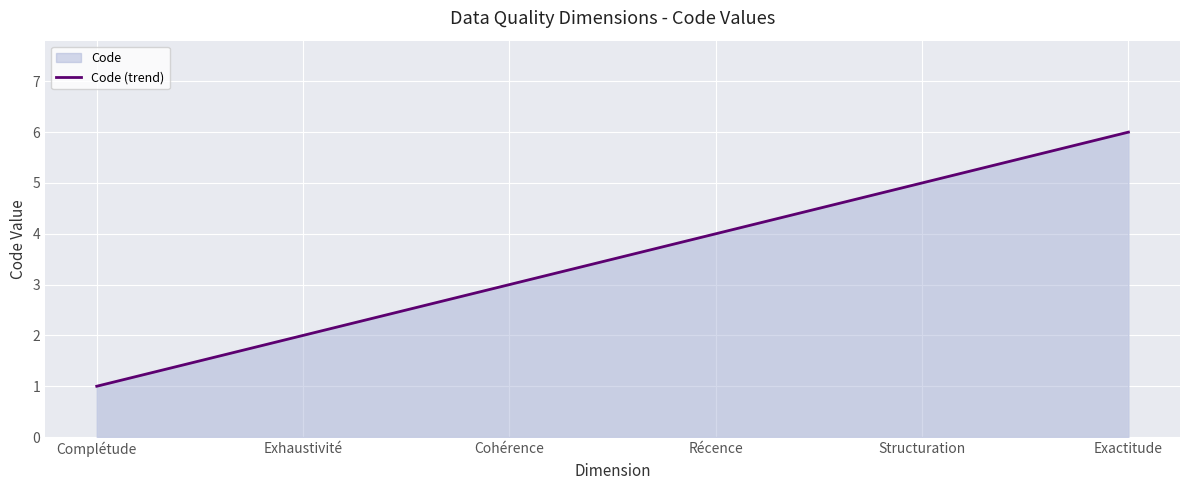

What is the label of the 2nd point from the left?

Exhaustivité